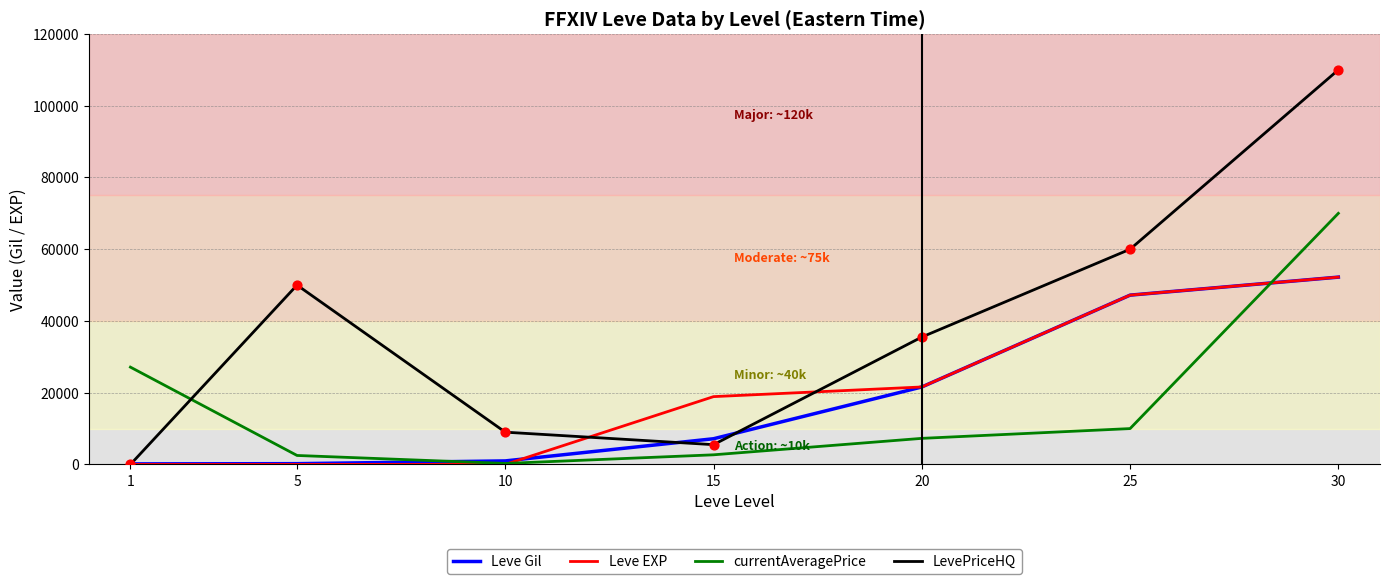

Which series has the widest spread of values?

LevePriceHQ